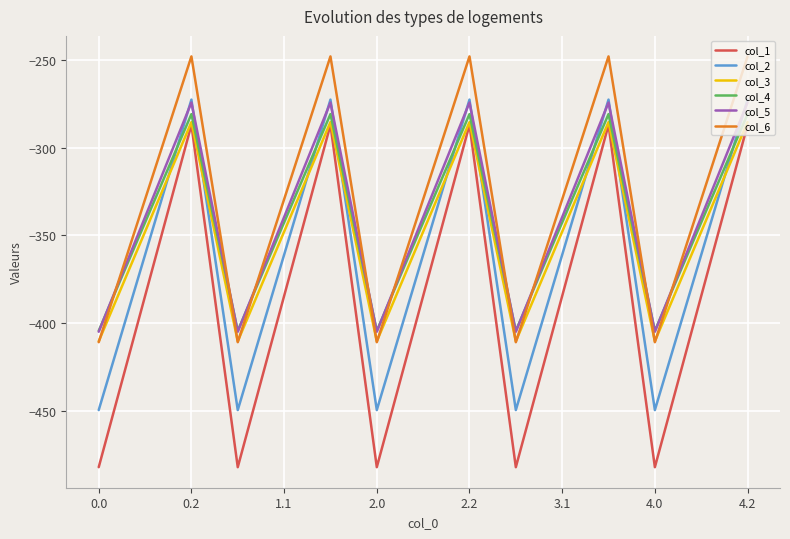

What is the difference between the maximum and minimum values in the col_4 series?

123.4